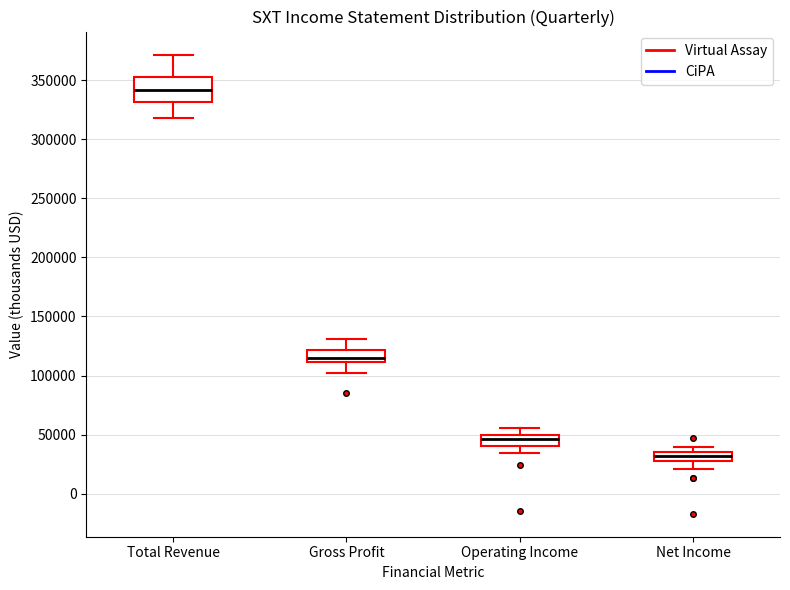

Which box has the lowest median line?

Net Income